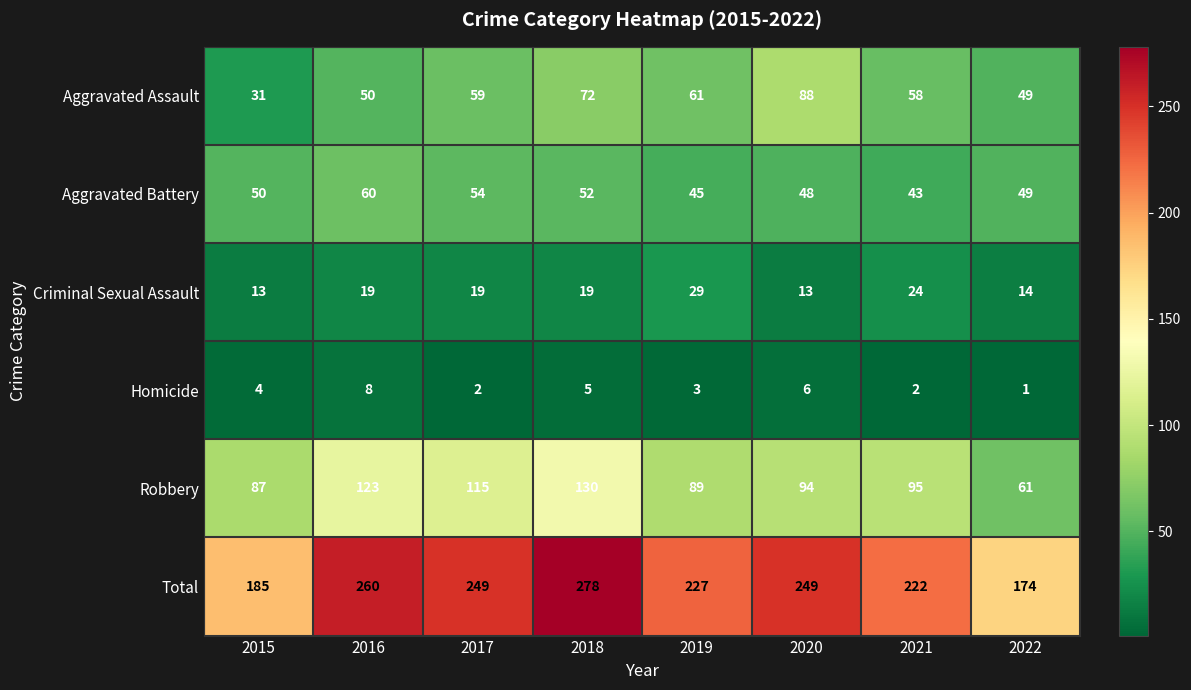

The value of Homicide at 2022 is 0. True or false?

False